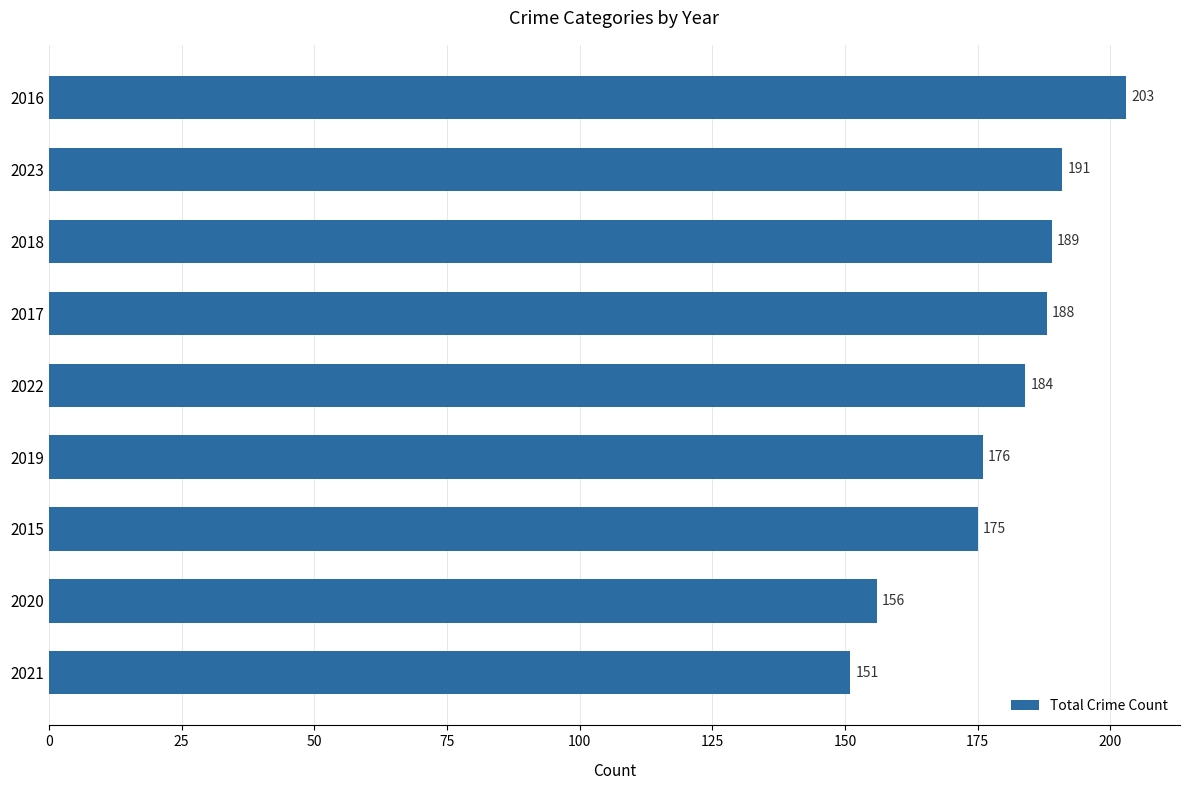

What is the minimum value shown in the chart?

151